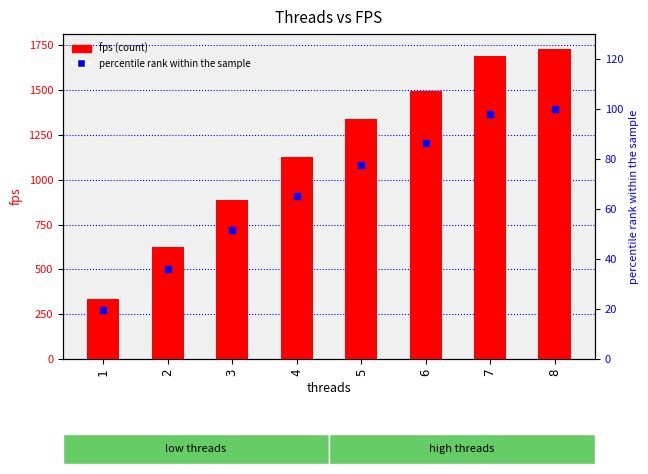

What is the sum of the percentile rank within the sample values at 4 and 7?

163.0